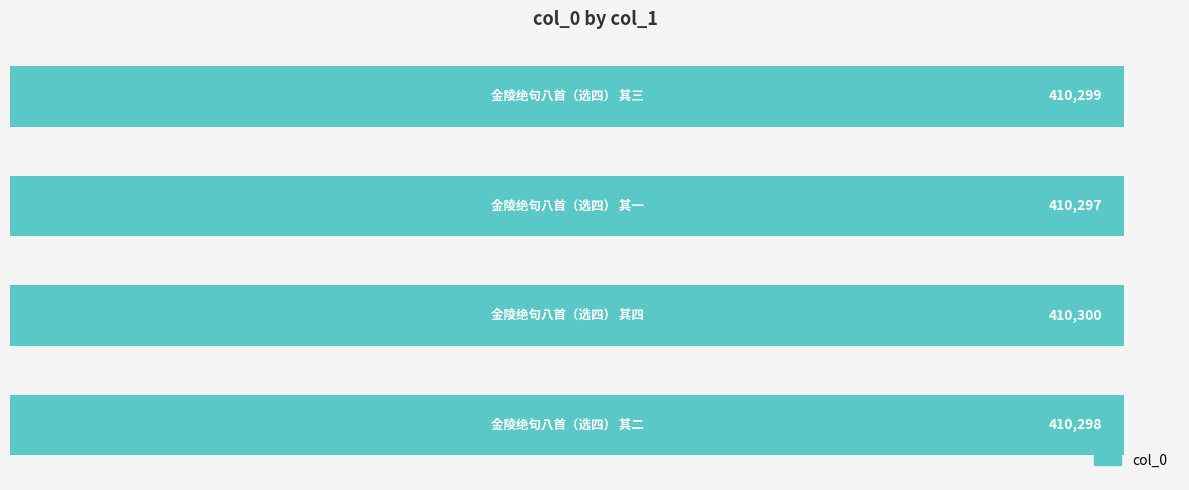

What is the difference between the maximum and minimum values?

3